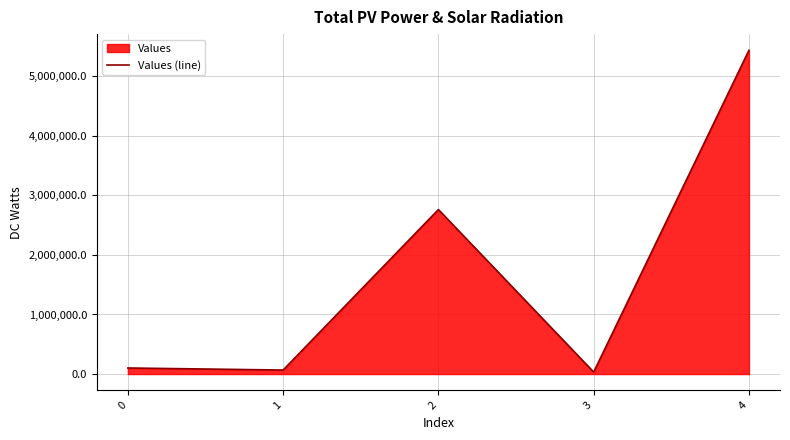

Reading right to left, transcribe all the data shown in this chart.

4=5436809.1	3=32742.0	2=2762116.1	1=67121.1	0=101721.6